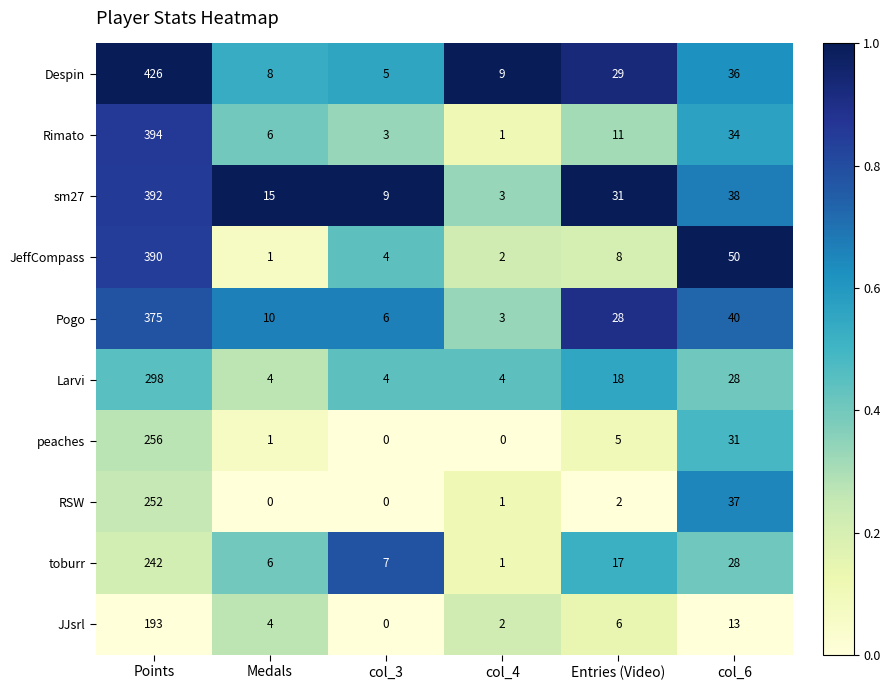

Which series has the widest spread of values?

Despin